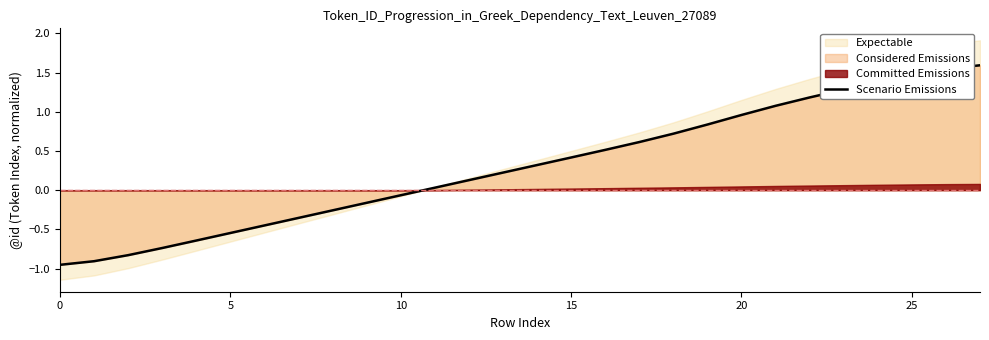

What is the greatest value displayed?

1.6